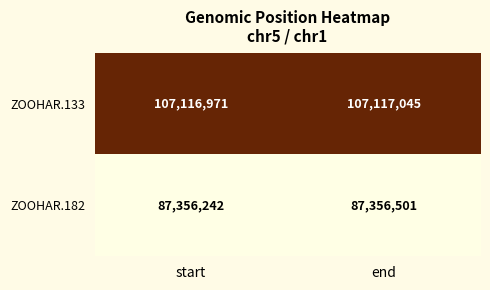

Reading left to right, list all the values displayed in this chart.

ZOOHAR.133: 107116971	107117045
ZOOHAR.182: 87356242	87356501